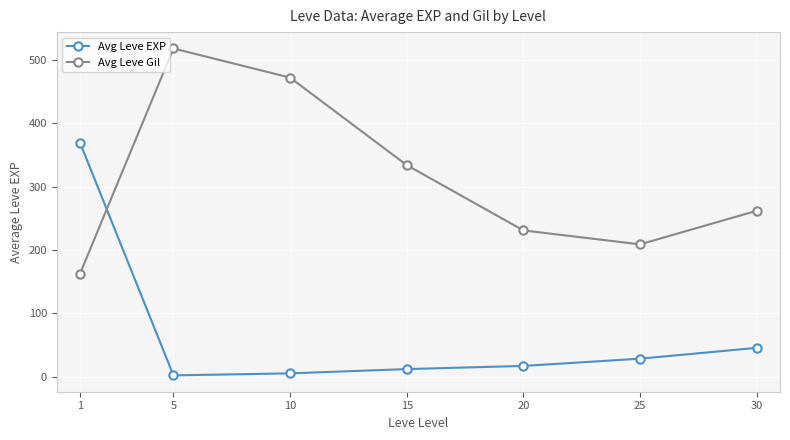

Rank the series by their maximum value, from lowest to highest.

Avg Leve EXP, Avg Leve Gil